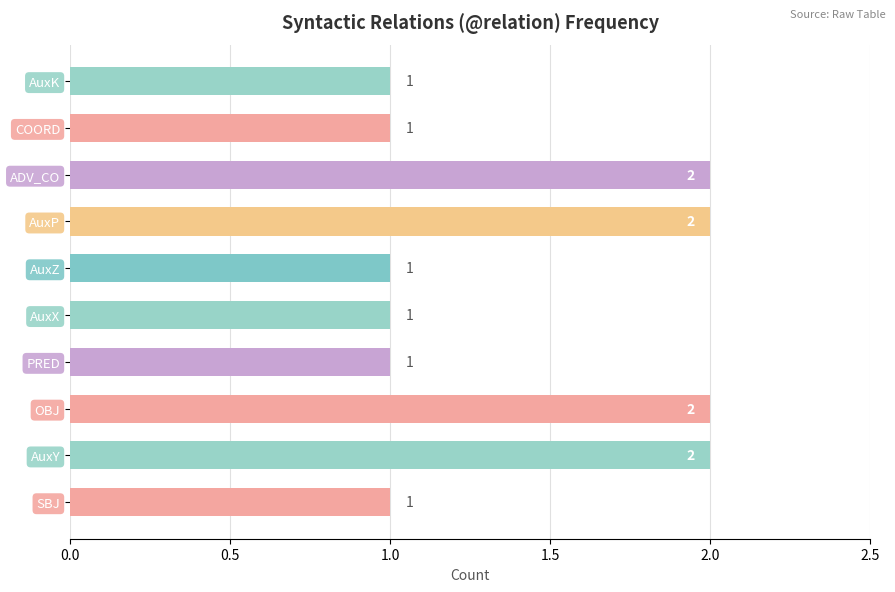

Reading bottom to top, list all the values displayed in this chart.

SBJ=1	AuxY=2	OBJ=2	PRED=1	AuxX=1	AuxZ=1	AuxP=2	ADV_CO=2	COORD=1	AuxK=1